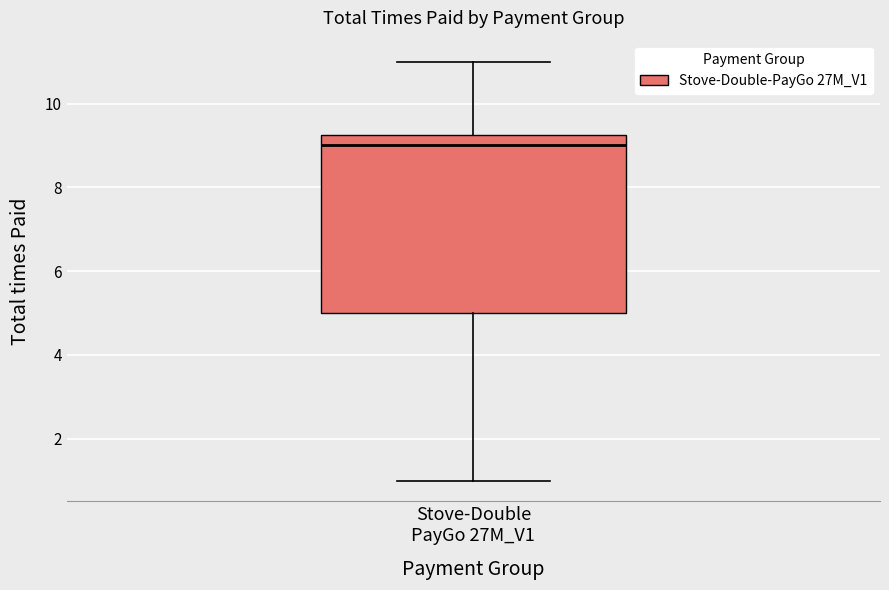

Read this box plot against the y-axis: the position of the median line, the range covered by the box, and the ends of both whiskers. The values are not printed on the chart, so give them approximately, as read against the axis.

median 9.0, box 5.0 to 9.2, whiskers 1.0 to 11.0